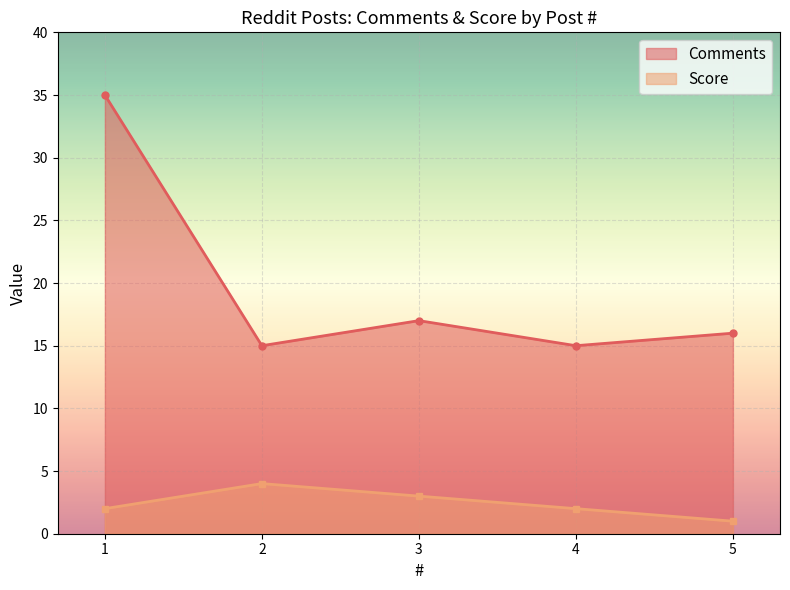

How many lines are shown in the chart?

2